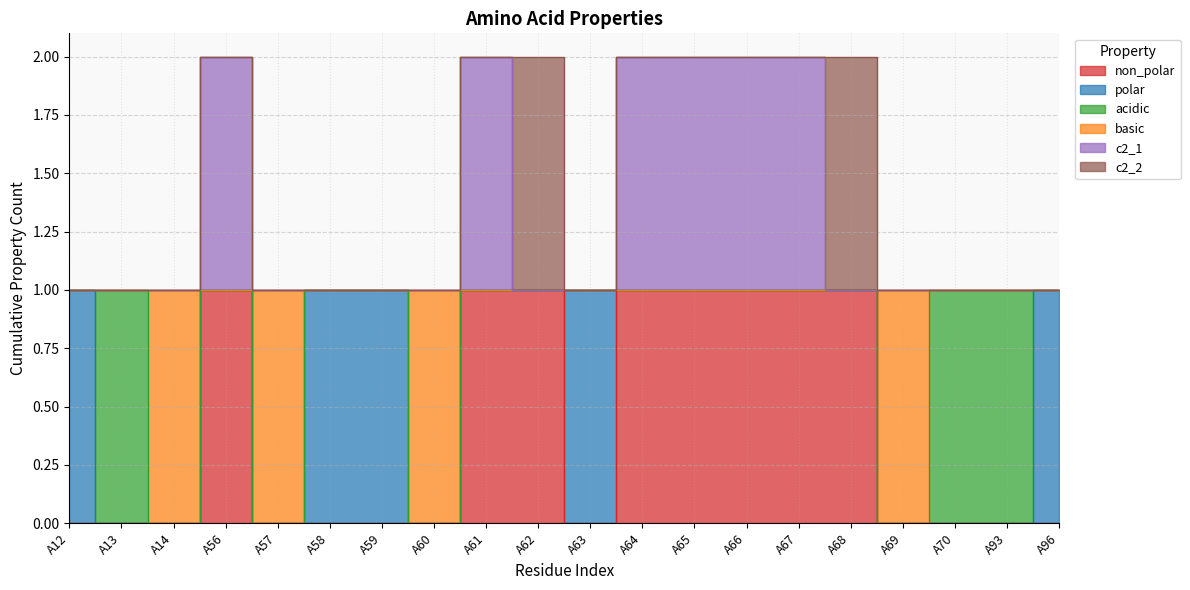

What is the difference between the maximum and minimum values in the c2_1 series?

1